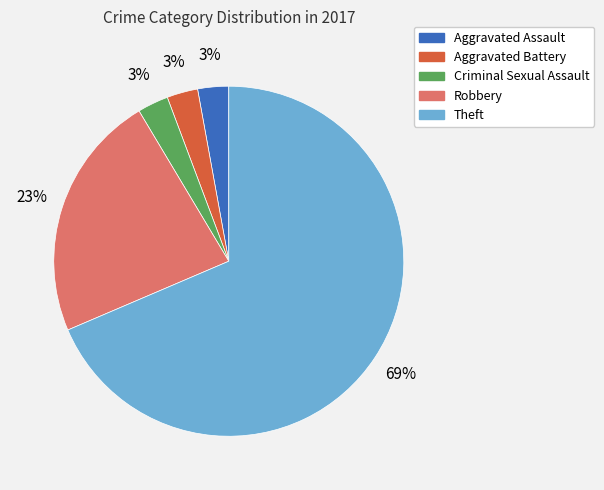

How many slices are in this pie chart?

5